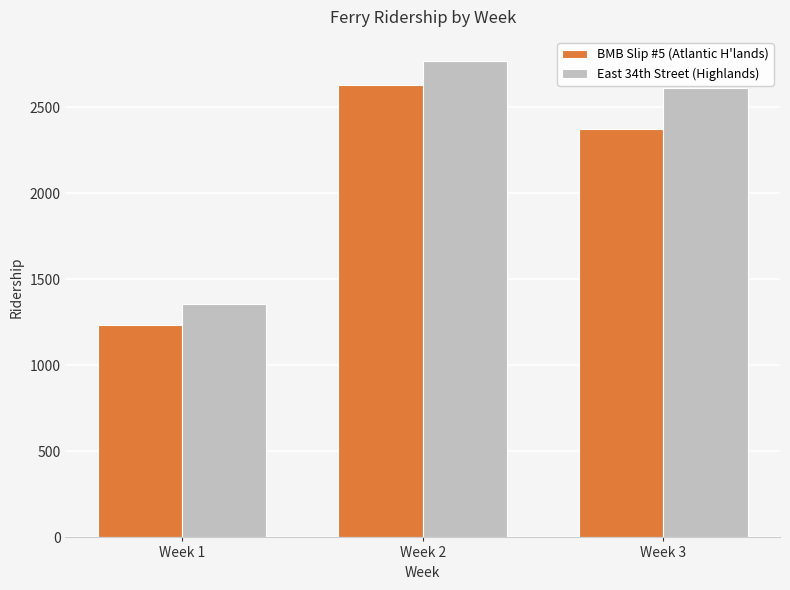

Where is East 34th Street (Highlands) nearest to the value 2064?

Week 3